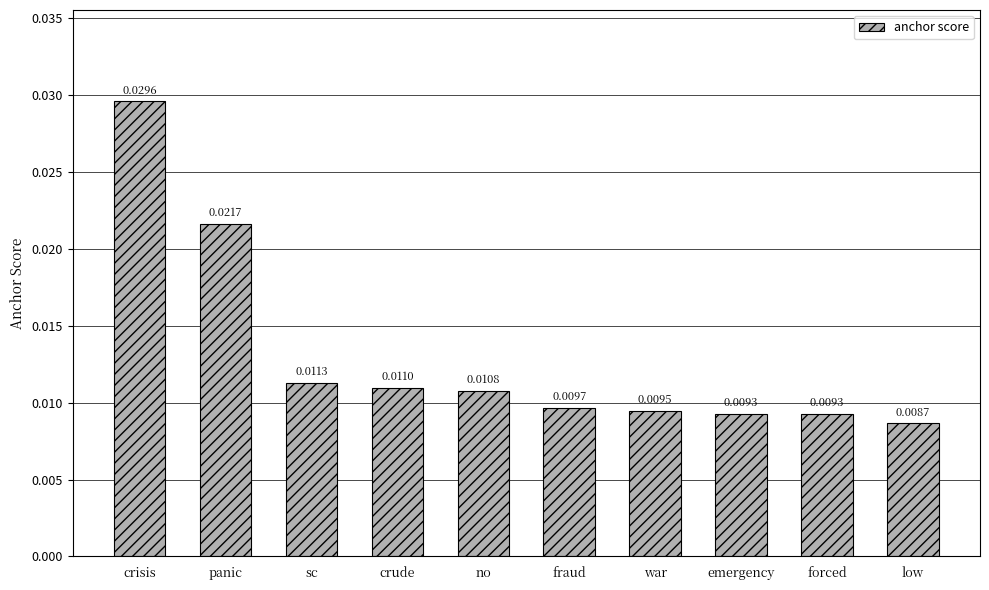

Which category has the lowest value across all series?

low